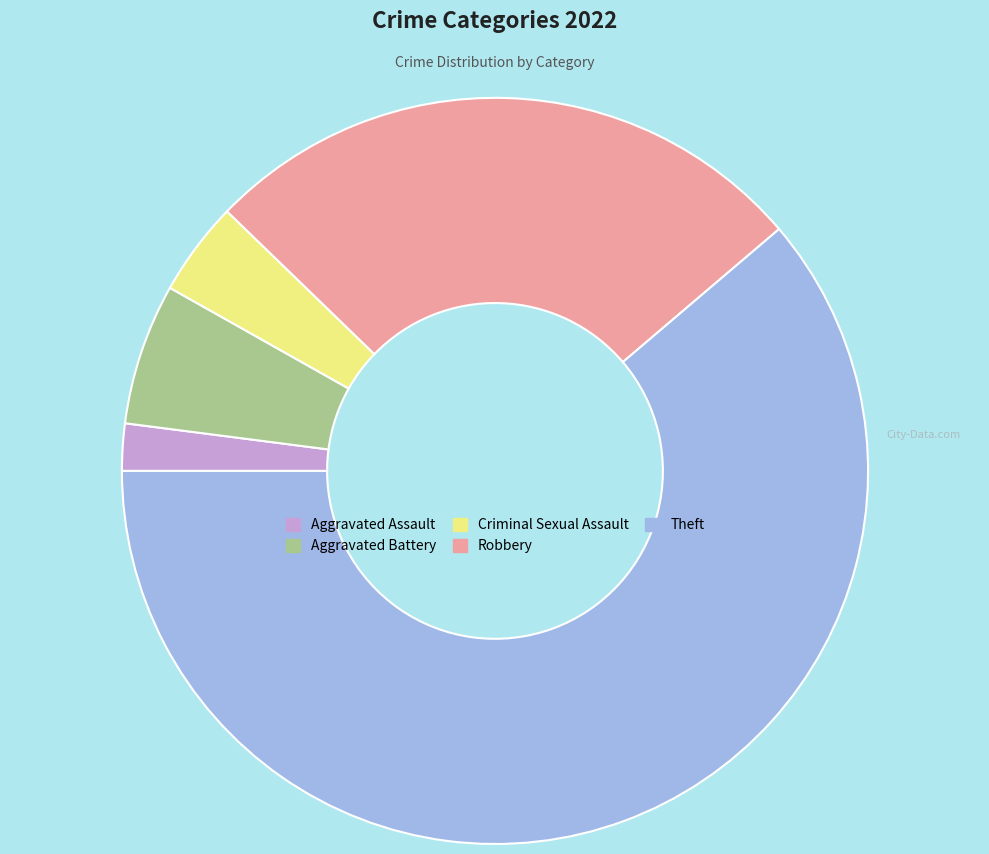

How many slices are in this pie chart?

5